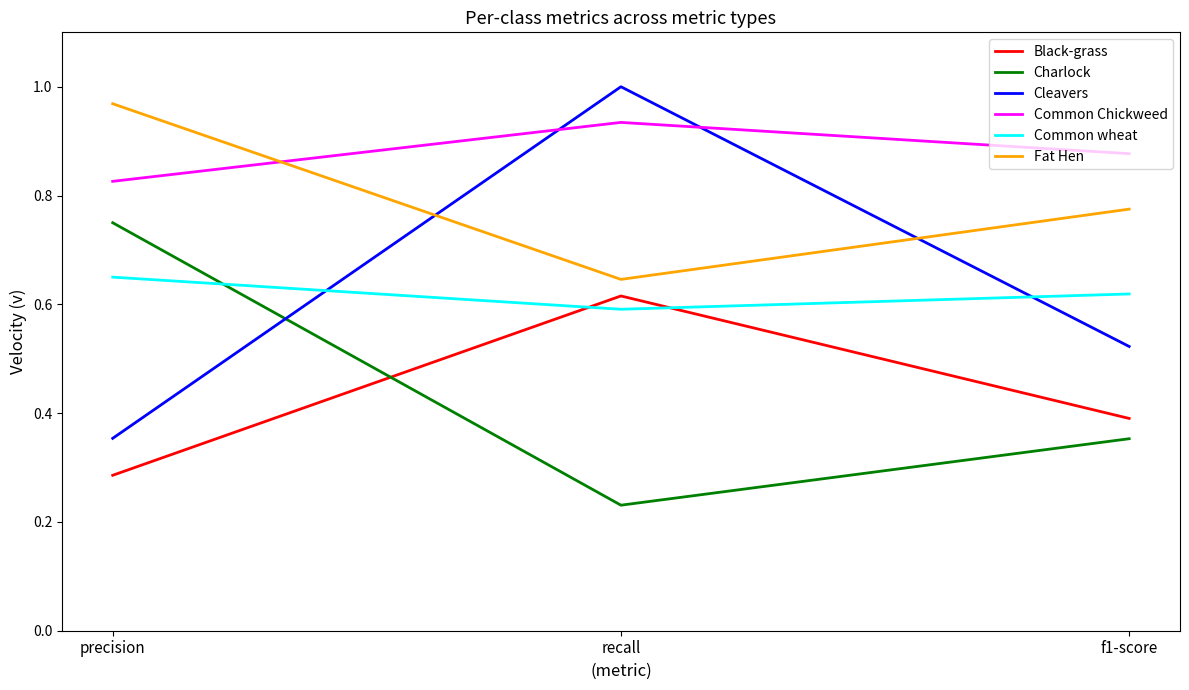

What are all the series names shown in the legend?

Black-grass, Charlock, Cleavers, Common Chickweed, Common wheat, Fat Hen